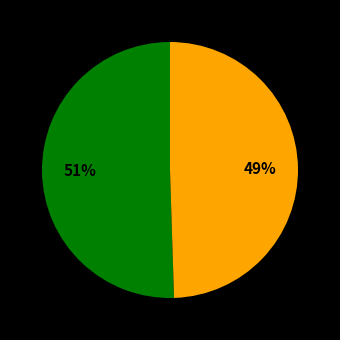

Is there any slice that represents more than half of the pie?

Yes